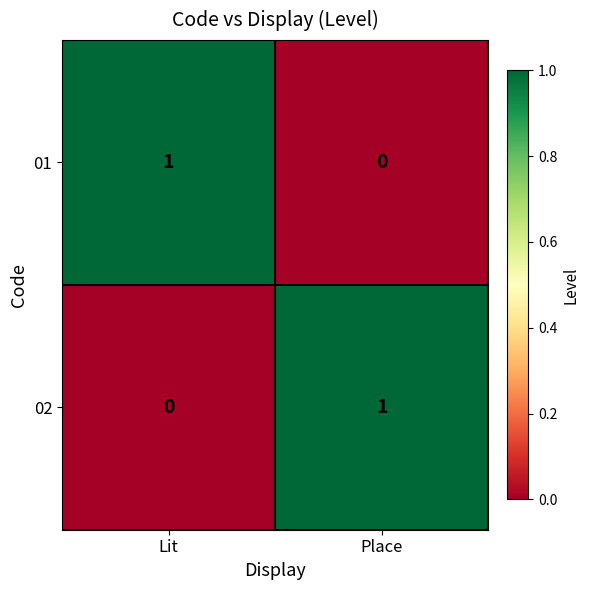

What is the greatest value displayed?

1